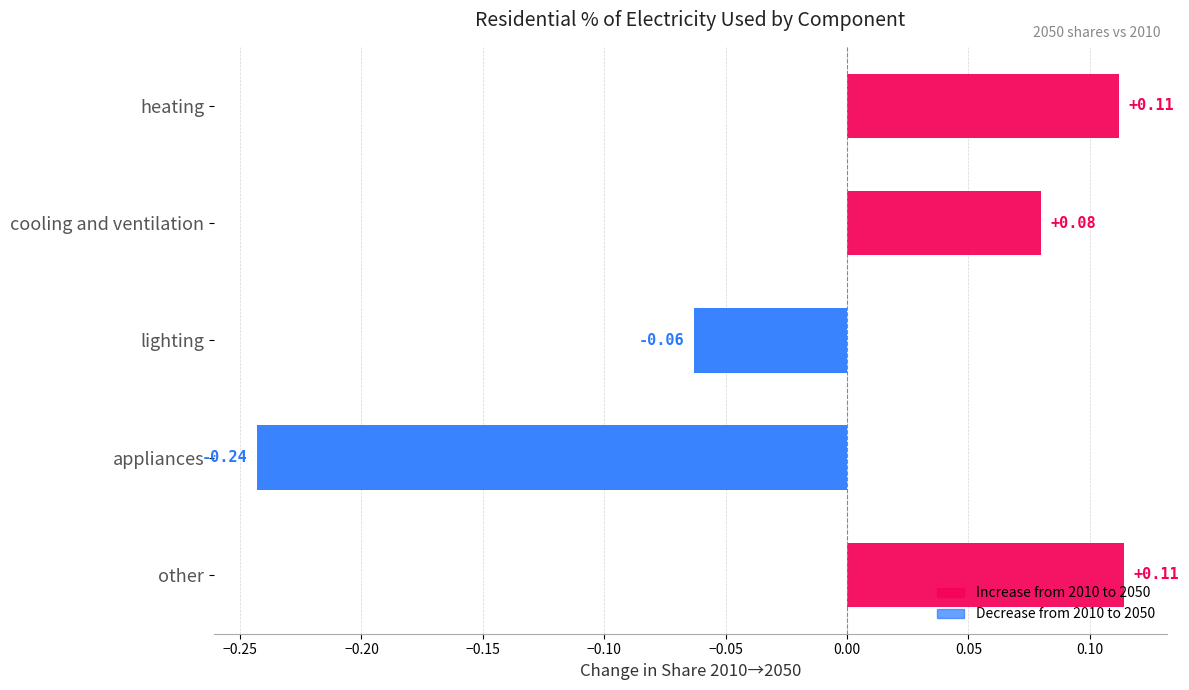

What is the sum of the 2050 values at lighting and appliances?

0.4